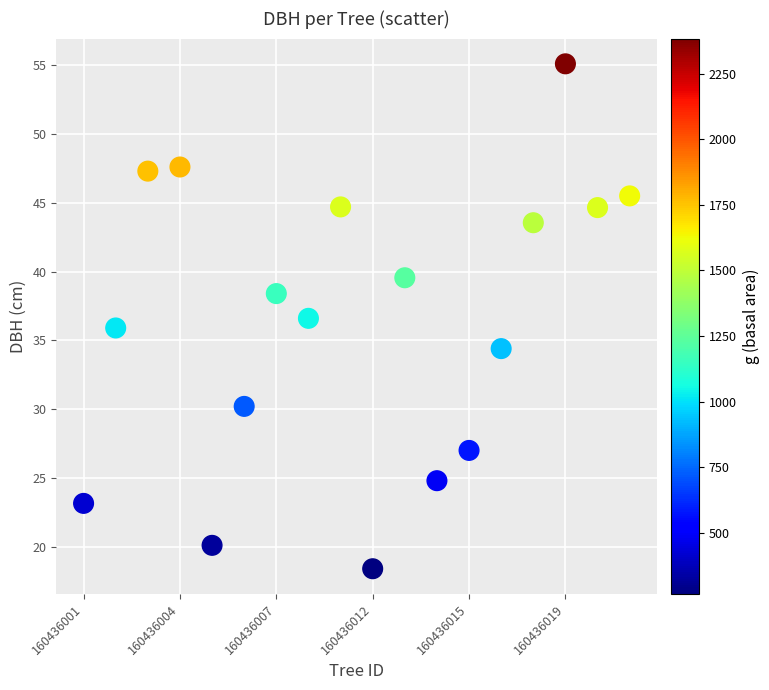

What is the range of Y values (max minus min)?

36.7